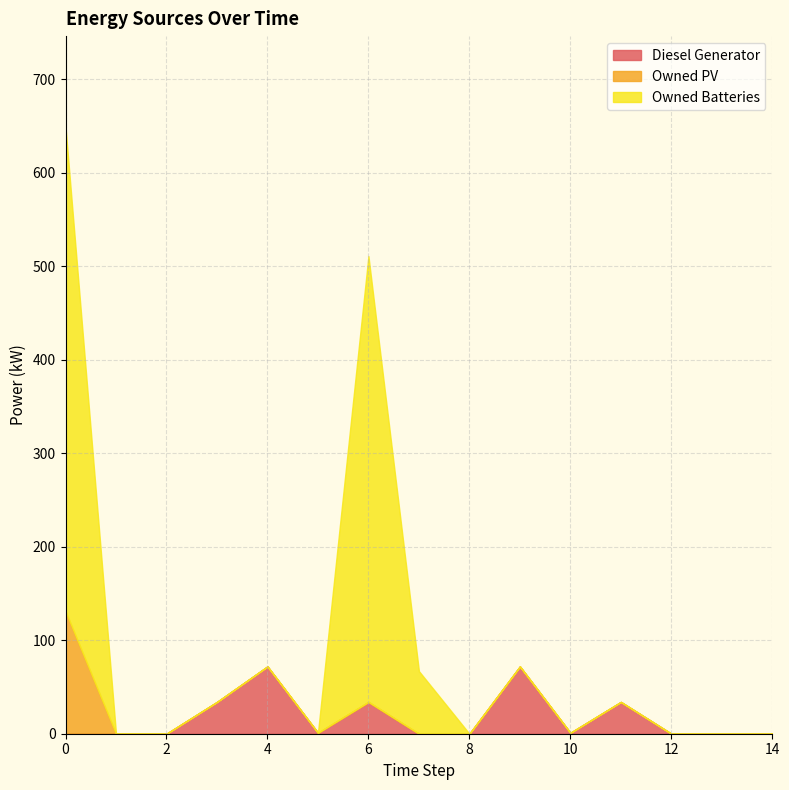

True or false: Owned PV and Owned Batteries cross at least once.

False